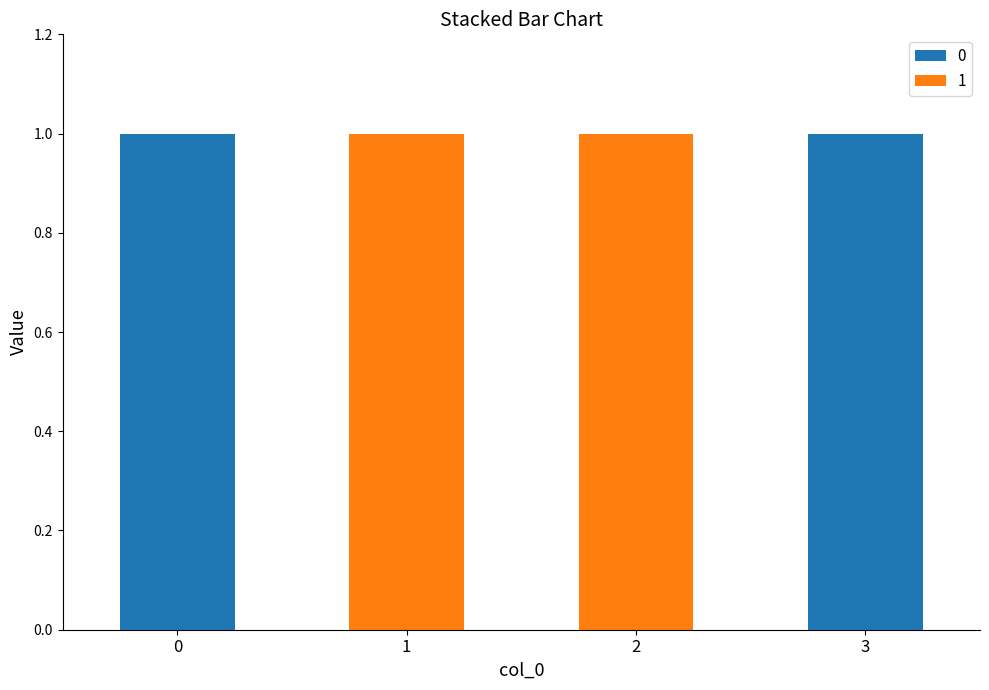

Reading right to left, what are the values for 0?

3=1	2=0	1=0	0=1